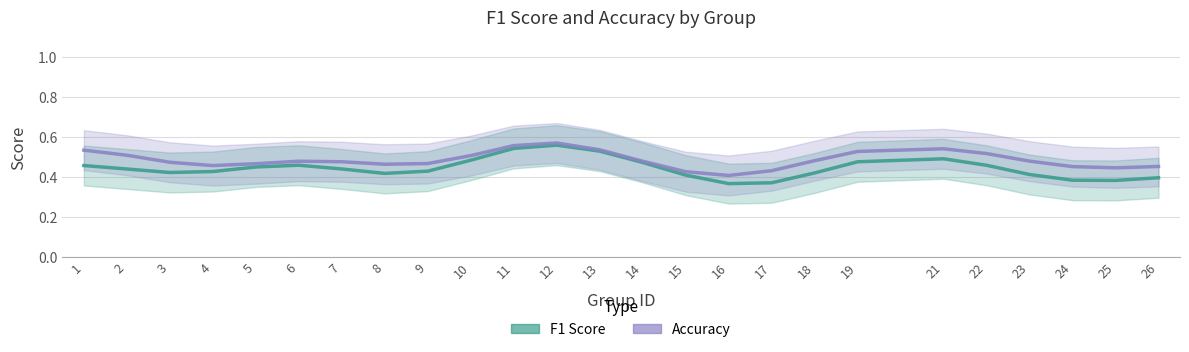

Which series has the largest total across all categories?

Accuracy